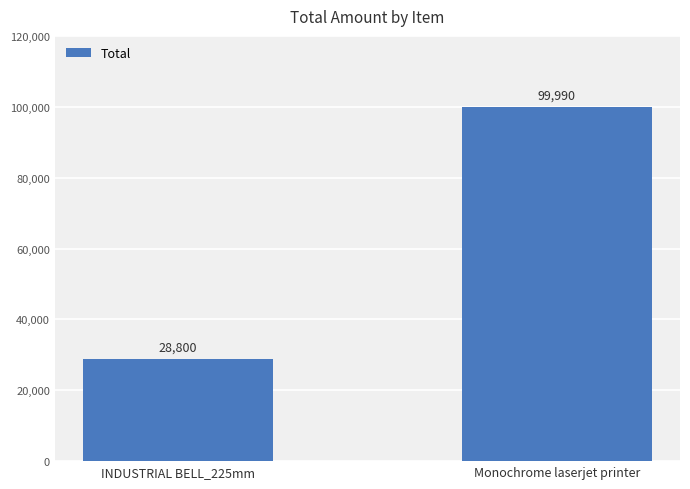

What is the average value?

64395